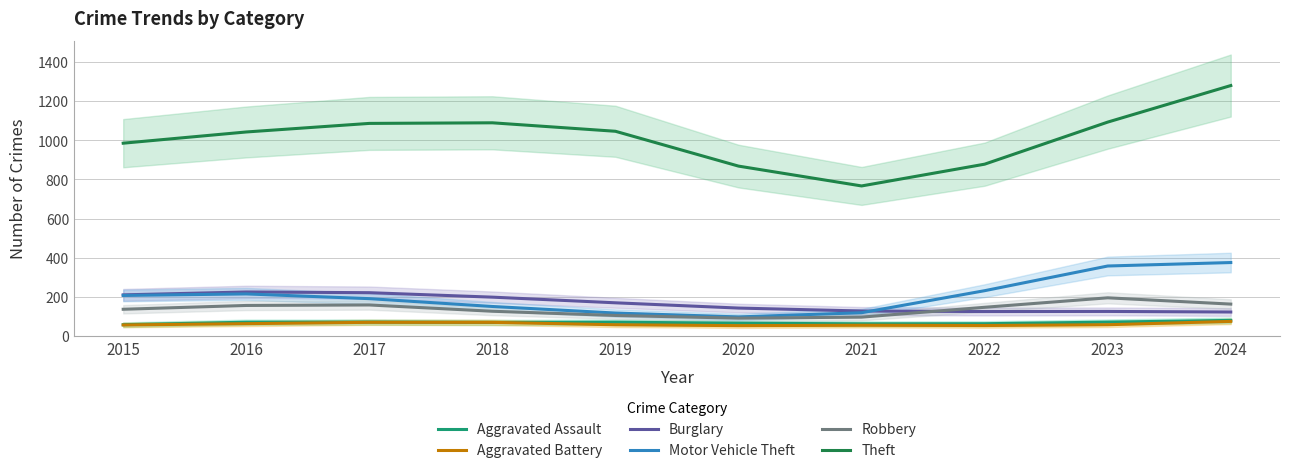

How many interior local valleys does the Aggravated Battery series have?

2